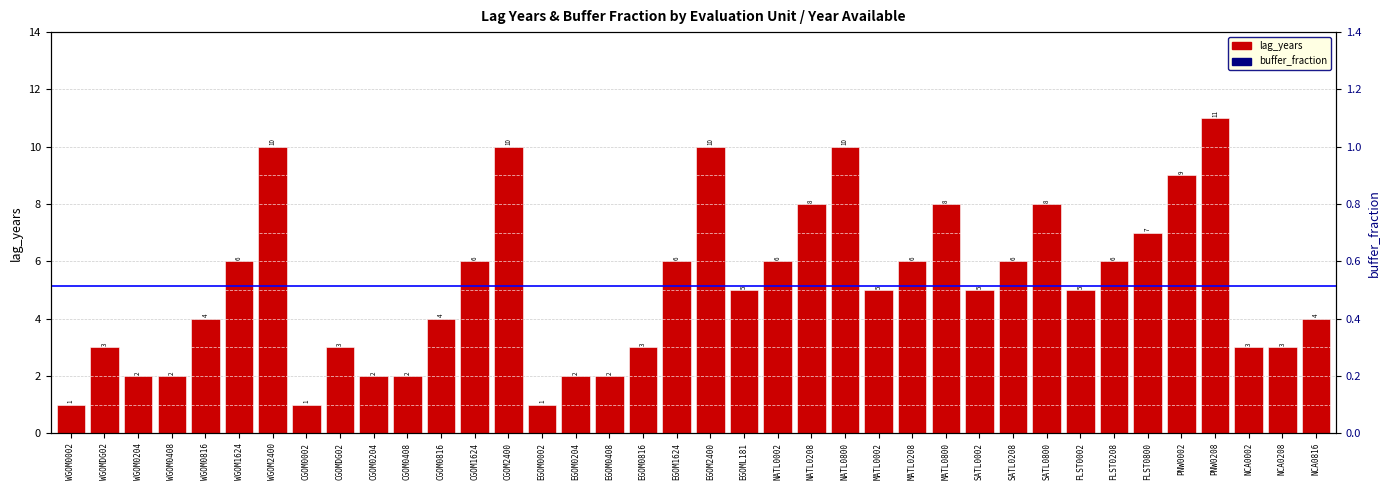

At which category is the sum across all series the highest?

PNW0208